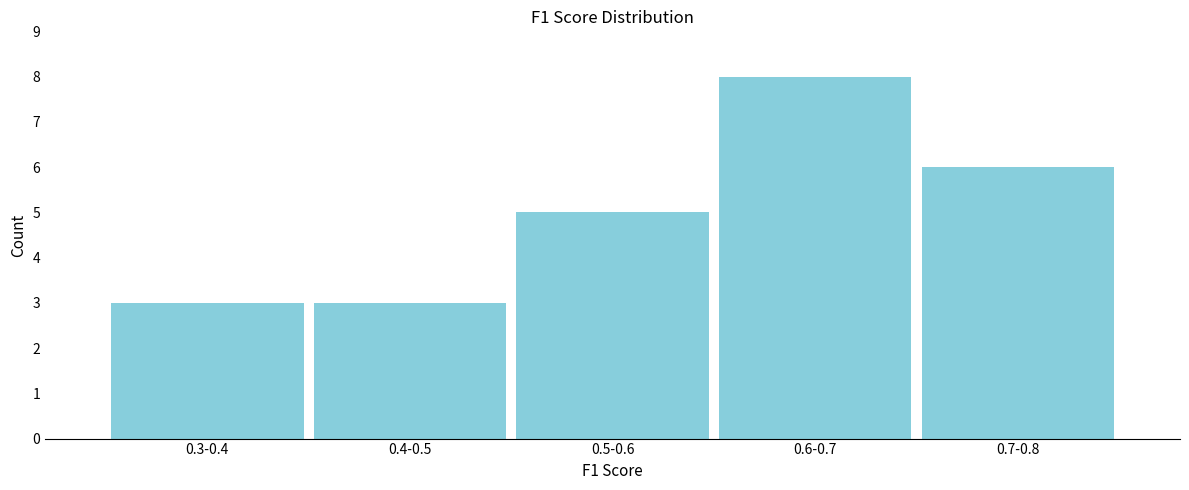

Reading left to right, list all the values displayed in this chart.

0.3-0.4=3	0.4-0.5=3	0.5-0.6=5	0.6-0.7=8	0.7-0.8=6